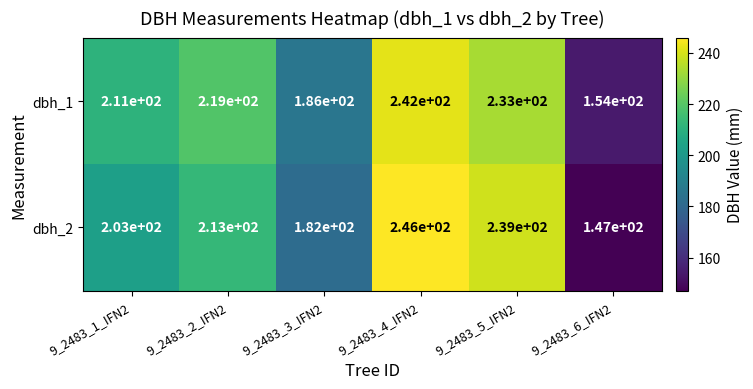

At which category does the chart reach its minimum across all series?

9_2483_6_IFN2